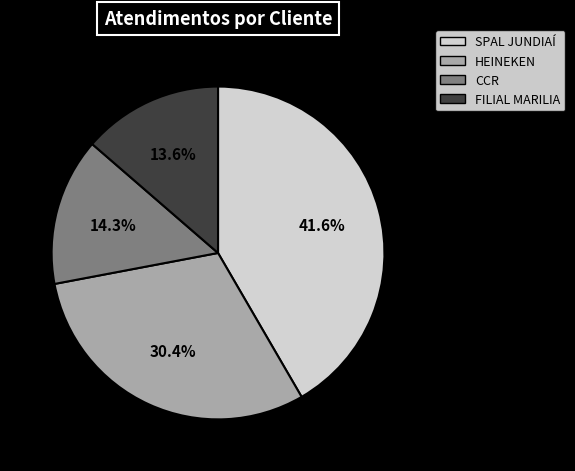

Combined, what portion of the pie is CCR and HEINEKEN?

44.7%